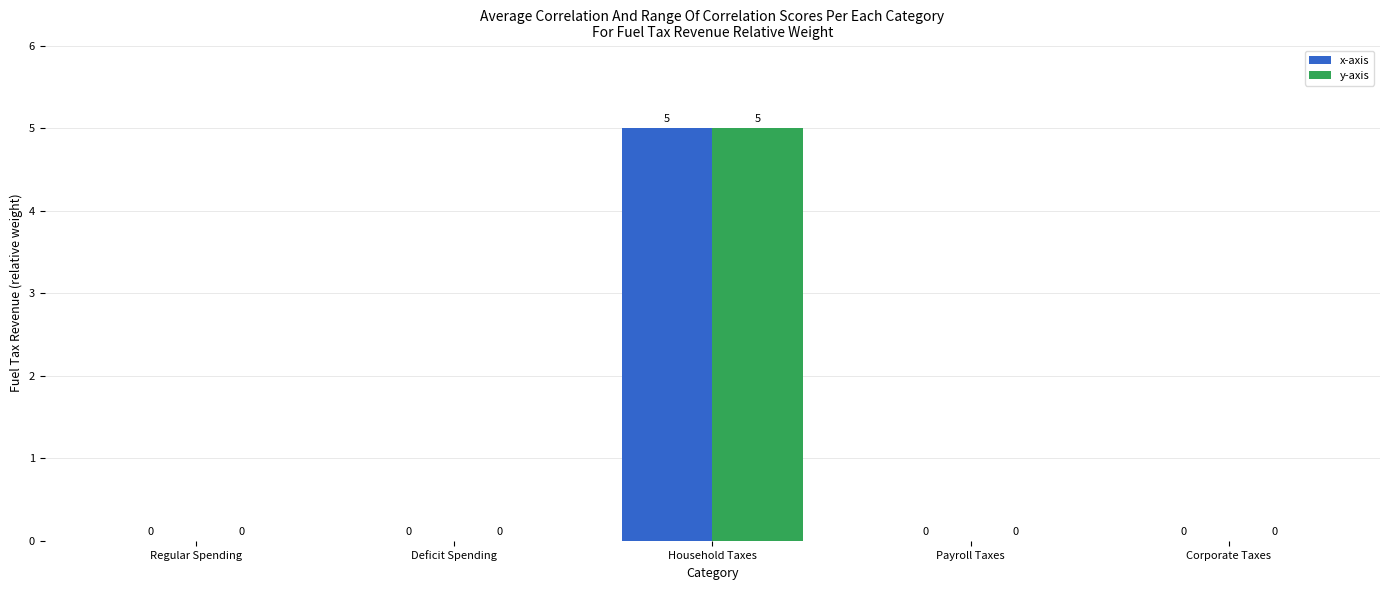

What is the average value of the x-axis series?

1